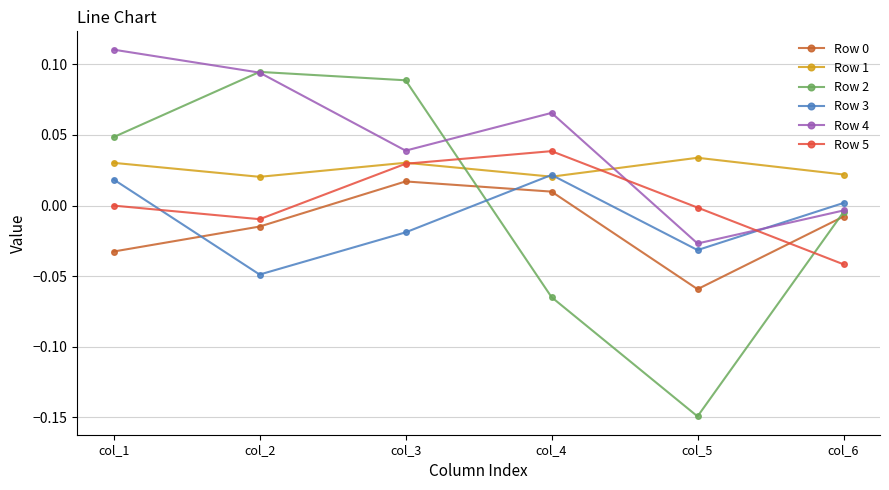

Which series has the largest range (max minus min)?

Row 2